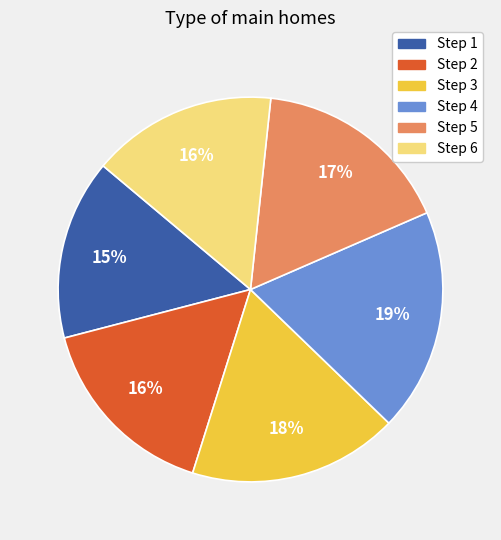

To the nearest percent, what is the difference between the Step 5 and Step 4 slice percentages?

2%